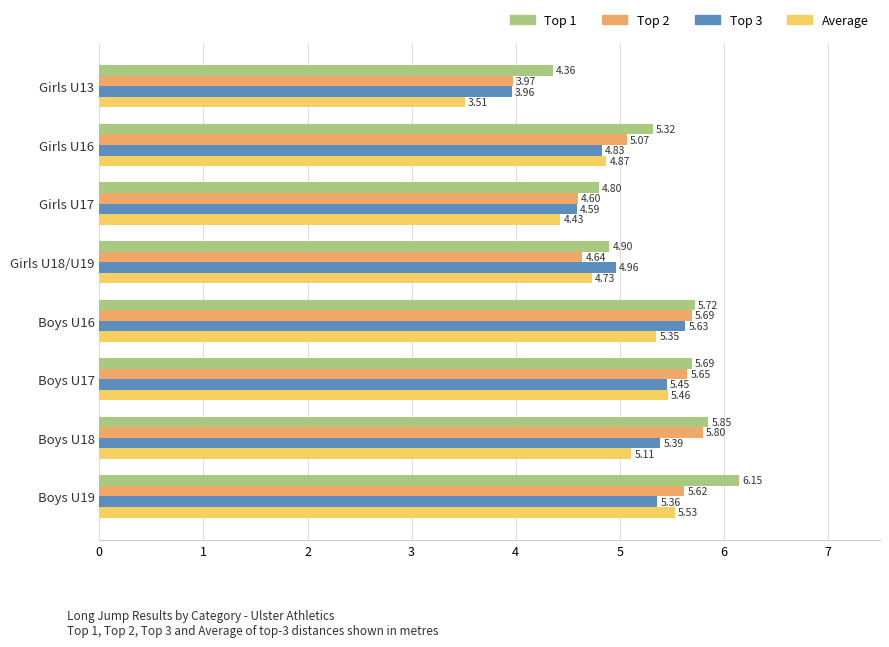

What is the difference between the highest and lowest values at Girls U16?

0.5